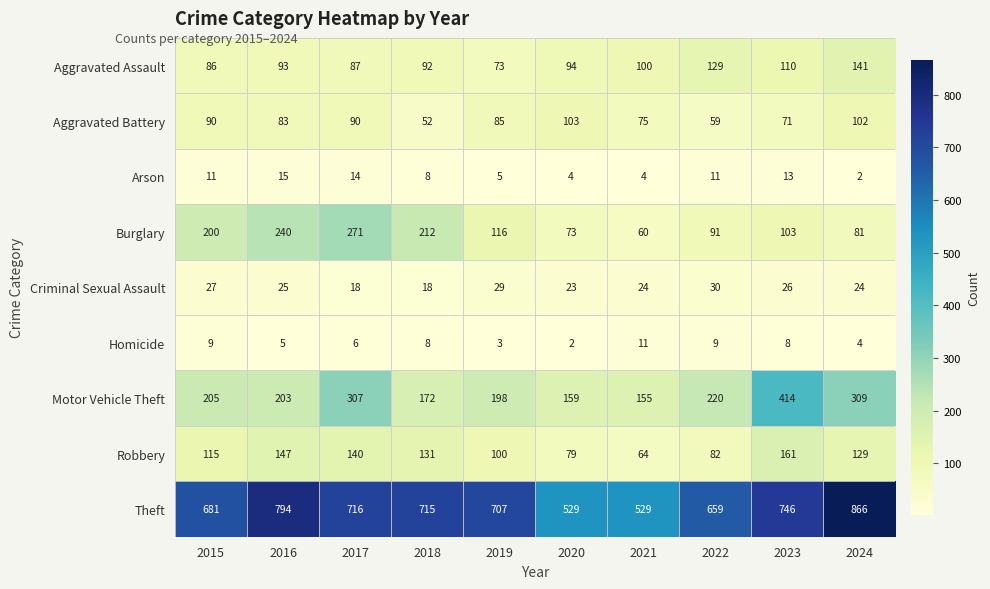

Is the value of Criminal Sexual Assault at 2015 greater than the value of Burglary at 2015?

No